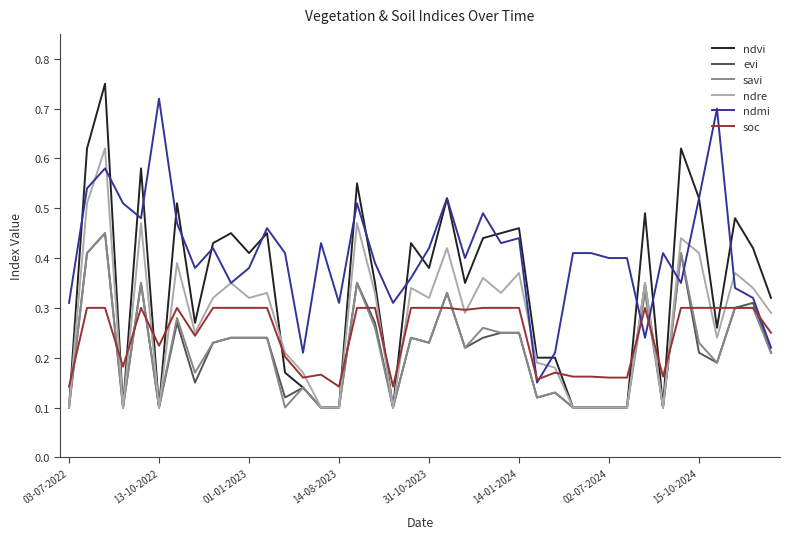

Which series has the largest total across all categories?

ndmi